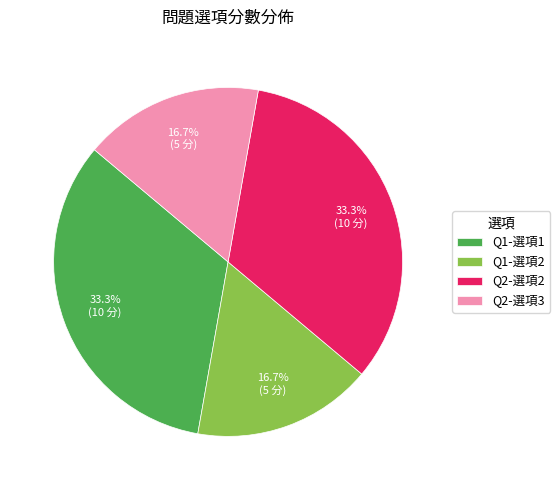

Which has a higher value, Q2-選項2 or Q1-選項2?

Q2-選項2